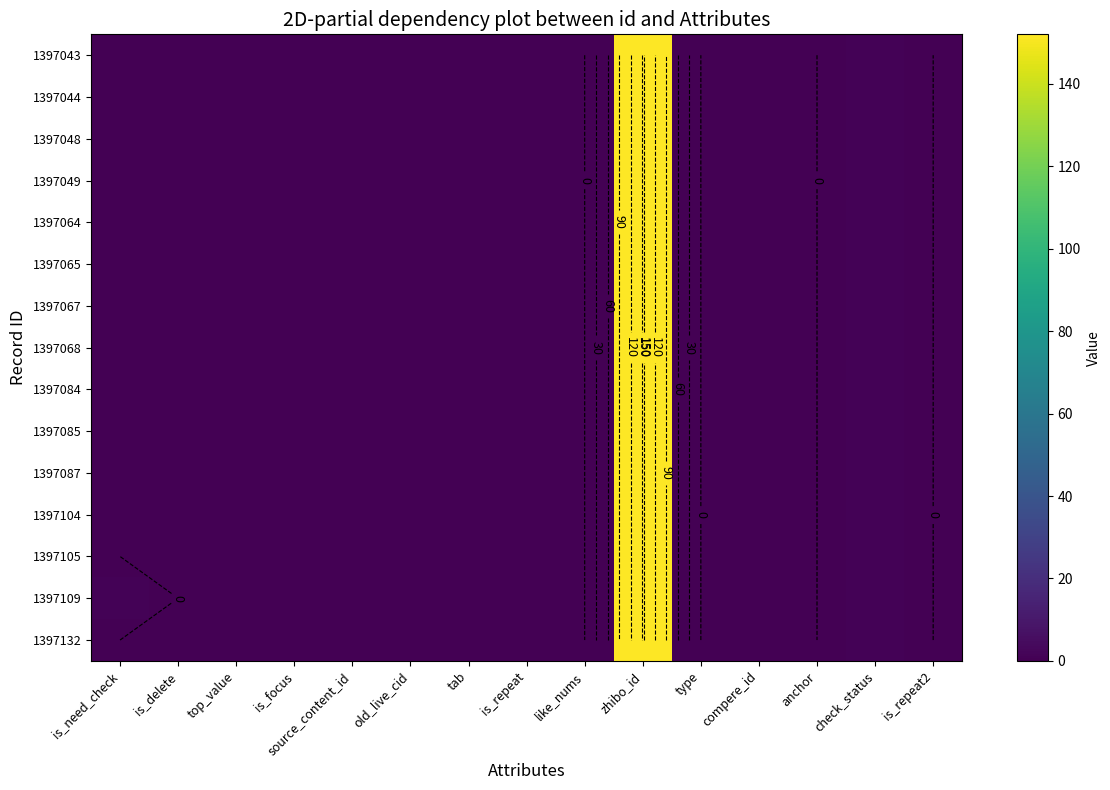

What is the average value of the 1397105 series?

10